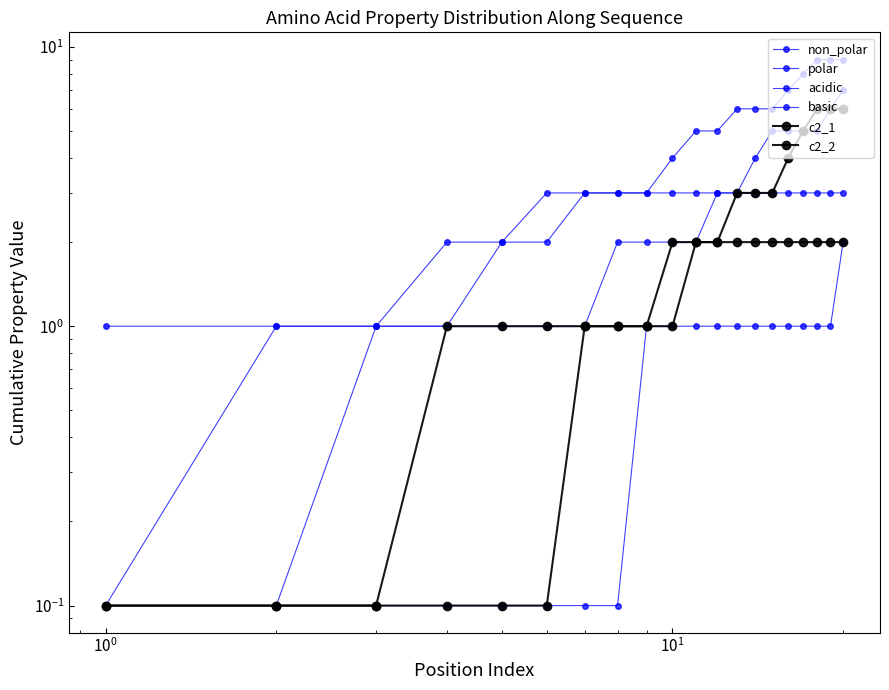

What is the minimum value for acidic?

0.1